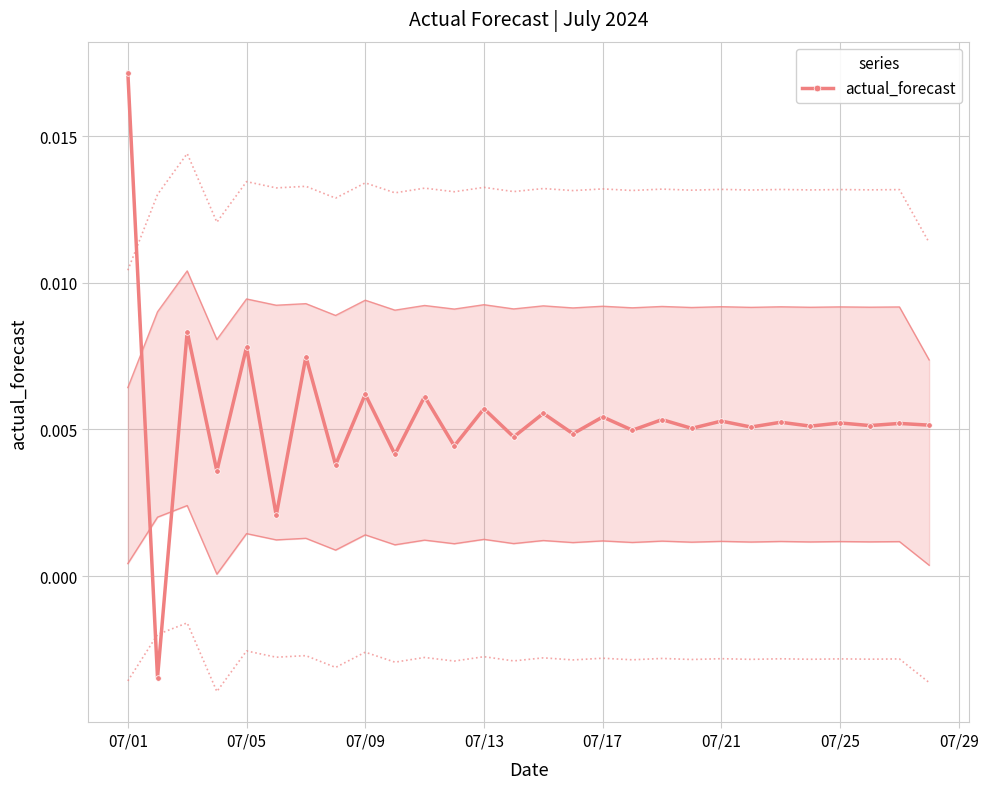

At which label does actual_forecast reach its peak?

07/01